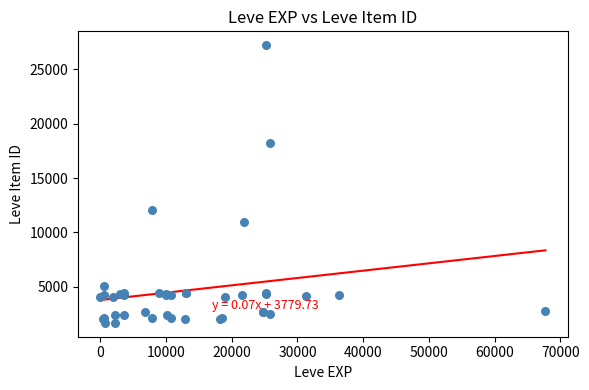

What Y value in the scatter plot is closest to 14448?

12018